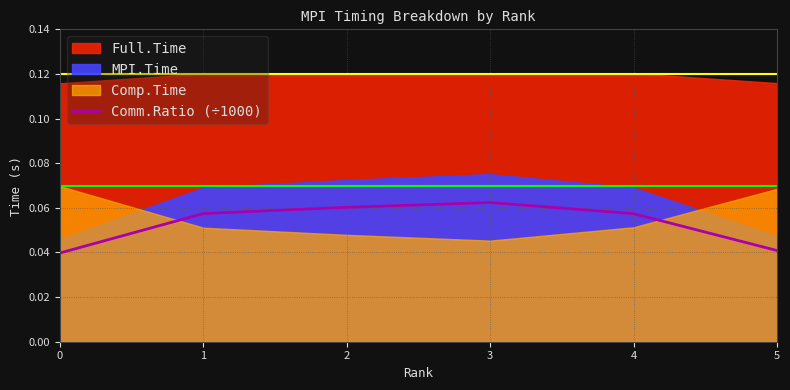

Which category has the highest value across all series?

3